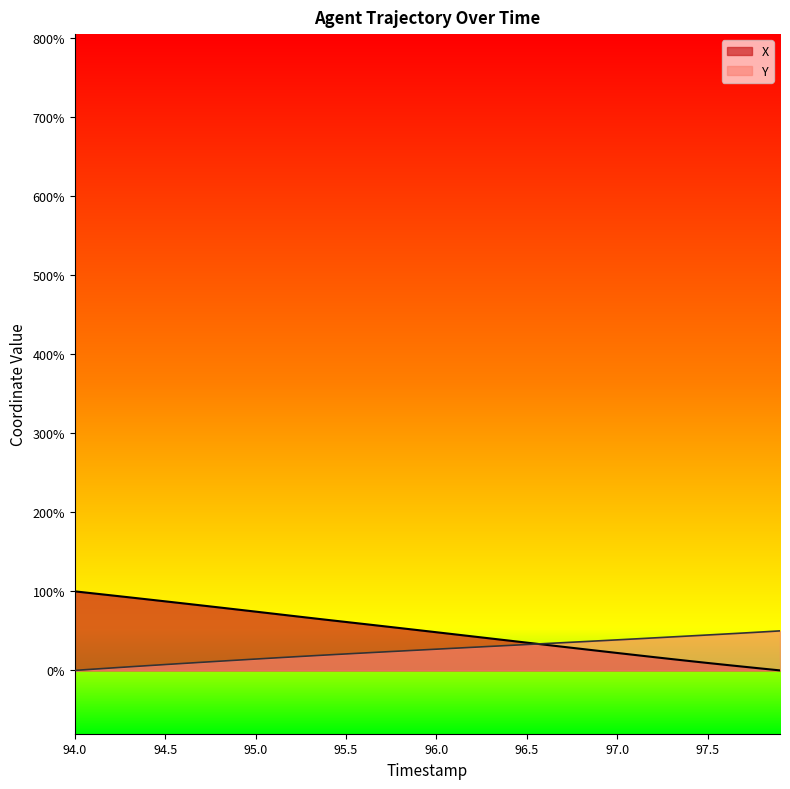

Is it true that Y equals 36.5 at 95.5?

False